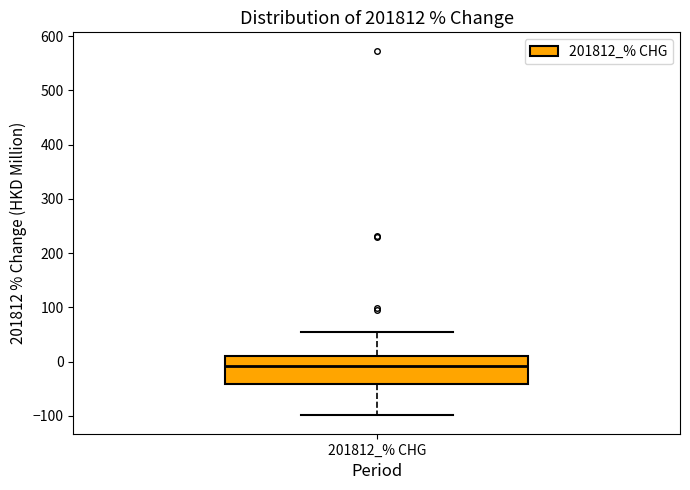

Transcribe this box plot: give where the median line is, the range the box spans, and where the two whiskers end, as read against the y-axis. The values are not printed on the chart, so give them approximately, as read against the axis.

median -10, box -40 to 10, whiskers -100 to 50